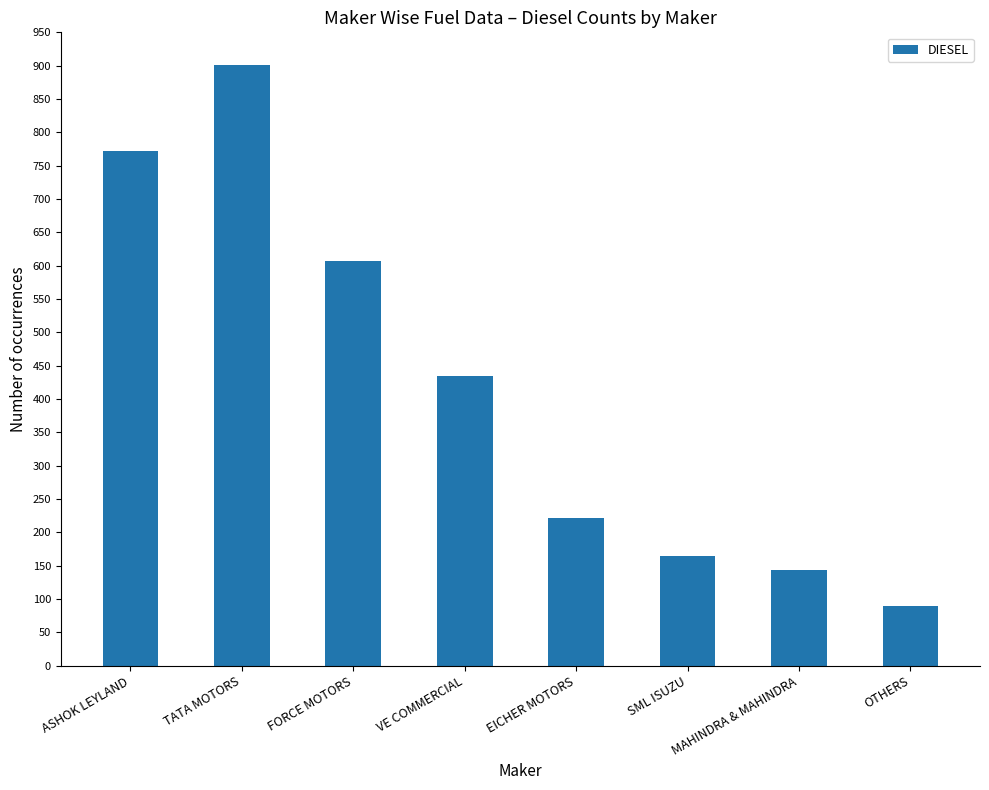

What is the label of the 8th bar from the left?

OTHERS